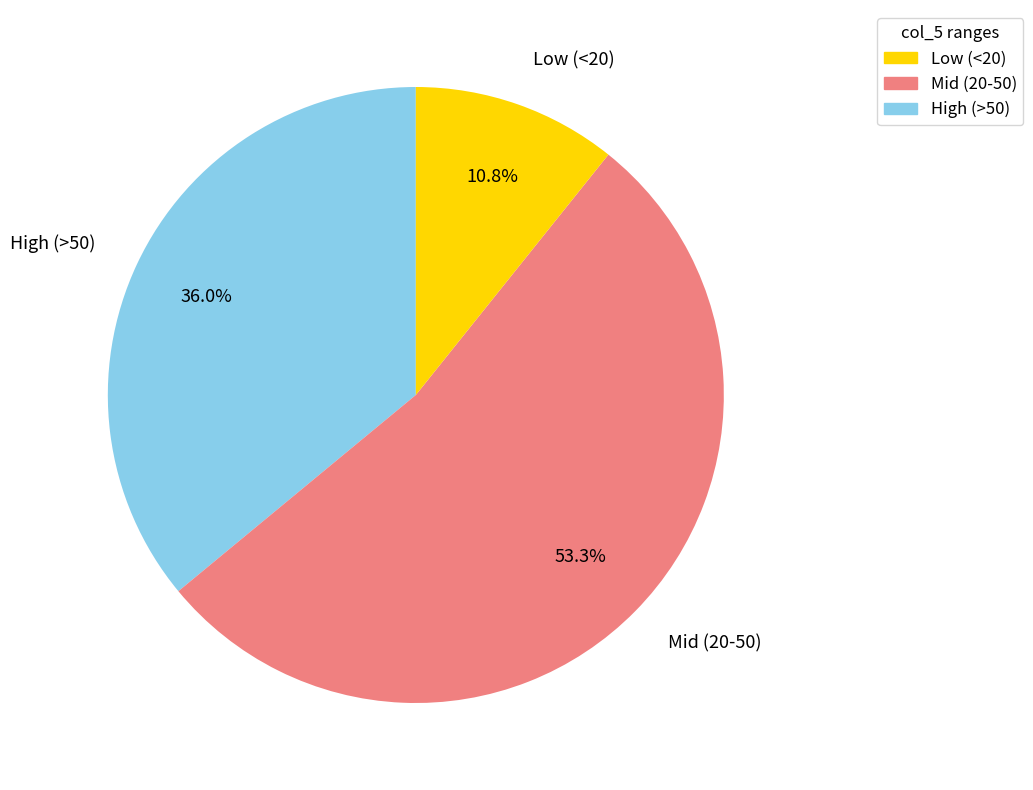

Rank the categories by value from lowest to highest.

Low (<20), High (>50), Mid (20-50)